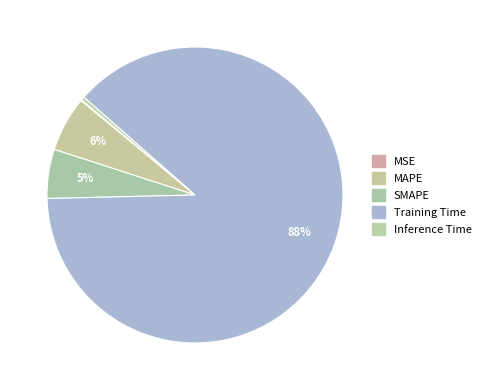

Which slice is the smallest?

MSE